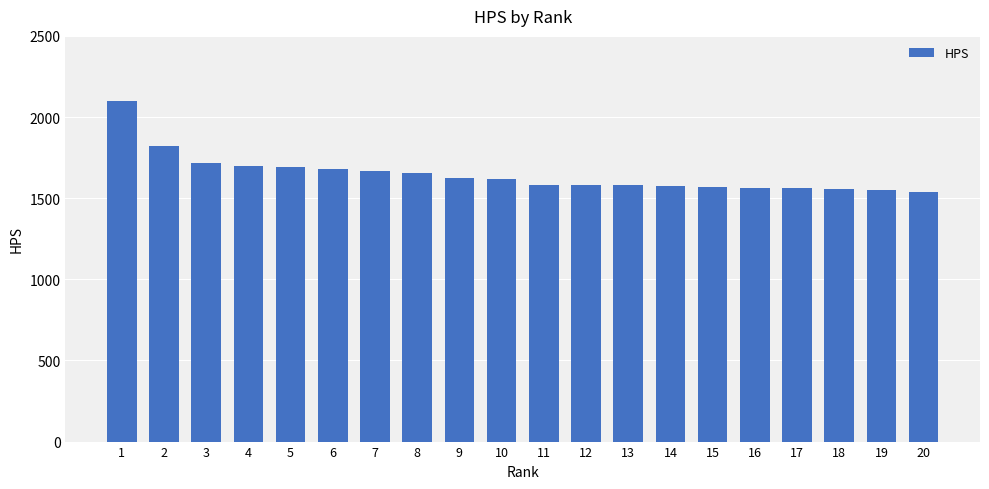

What is the difference between the maximum and minimum values?

557.3